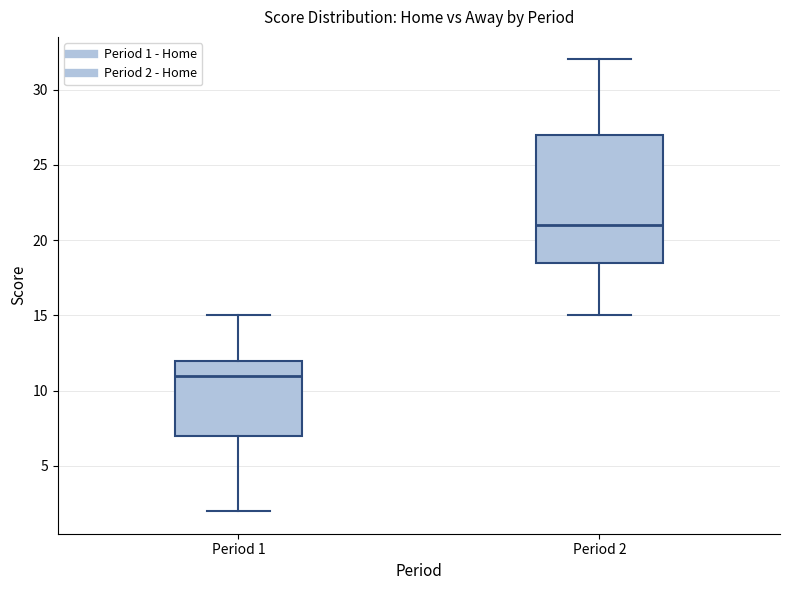

Reading left to right, transcribe this box plot: for each box, give where its median line is, the range the box spans, and where its two whiskers end, as read against the y-axis. The values are not printed on the chart, so give them approximately, as read against the axis.

Period 1: median 11.0, box 7.0 to 12.0, whiskers 2.0 to 15.0
Period 2: median 21.0, box 18.5 to 27.0, whiskers 15.0 to 32.0